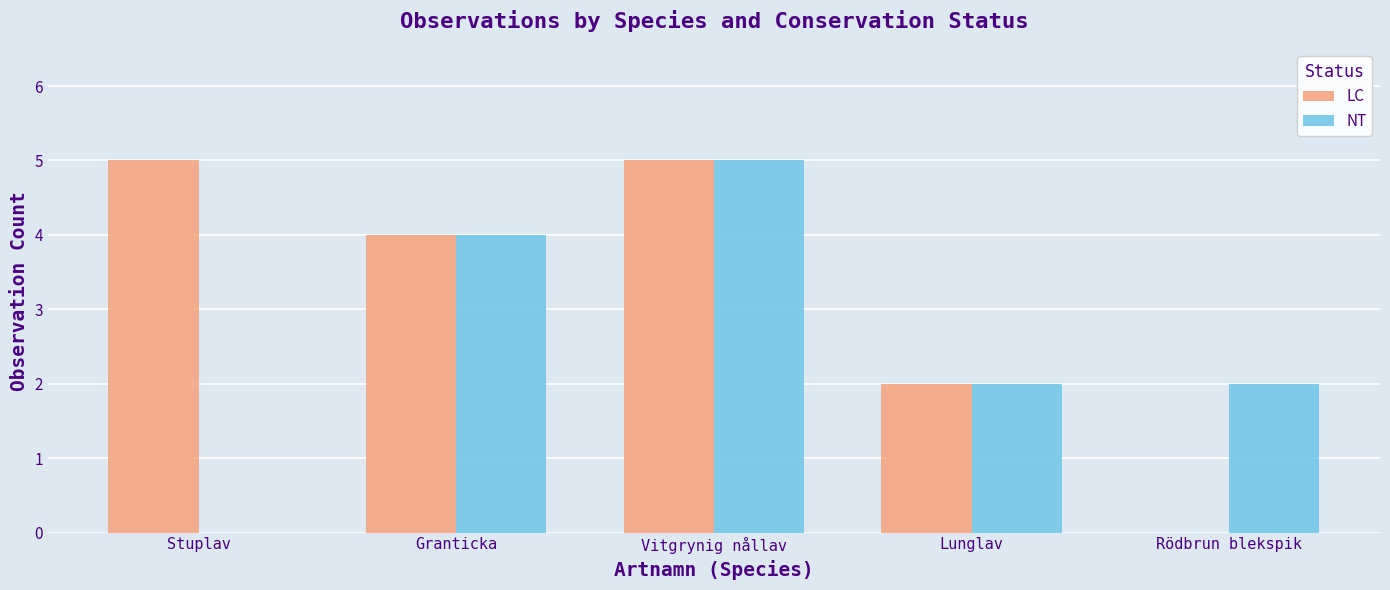

What is the maximum value shown in the chart?

5